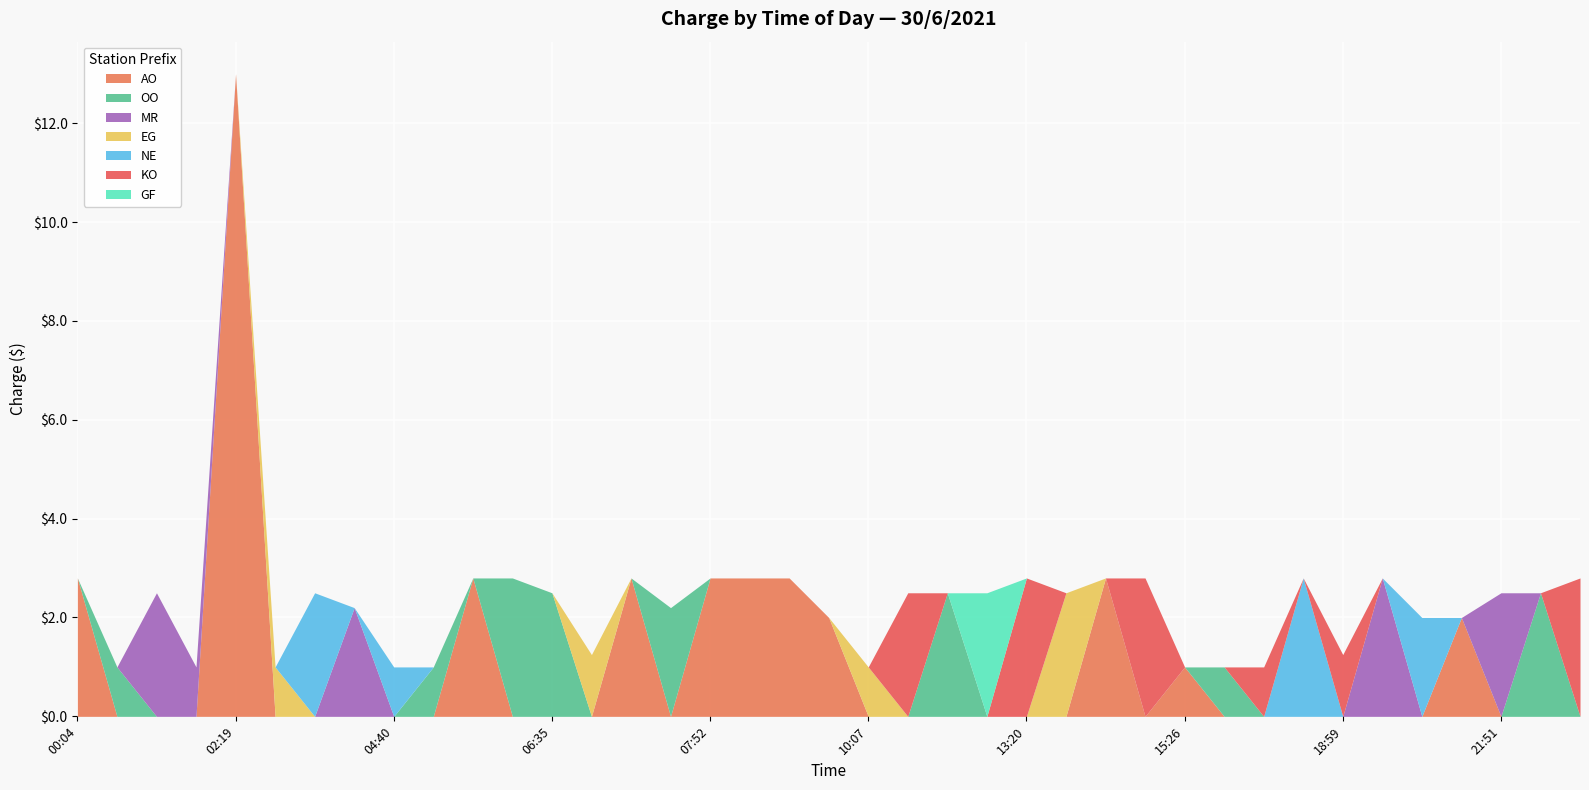

What is the label of the 21st point from the right?

08:33